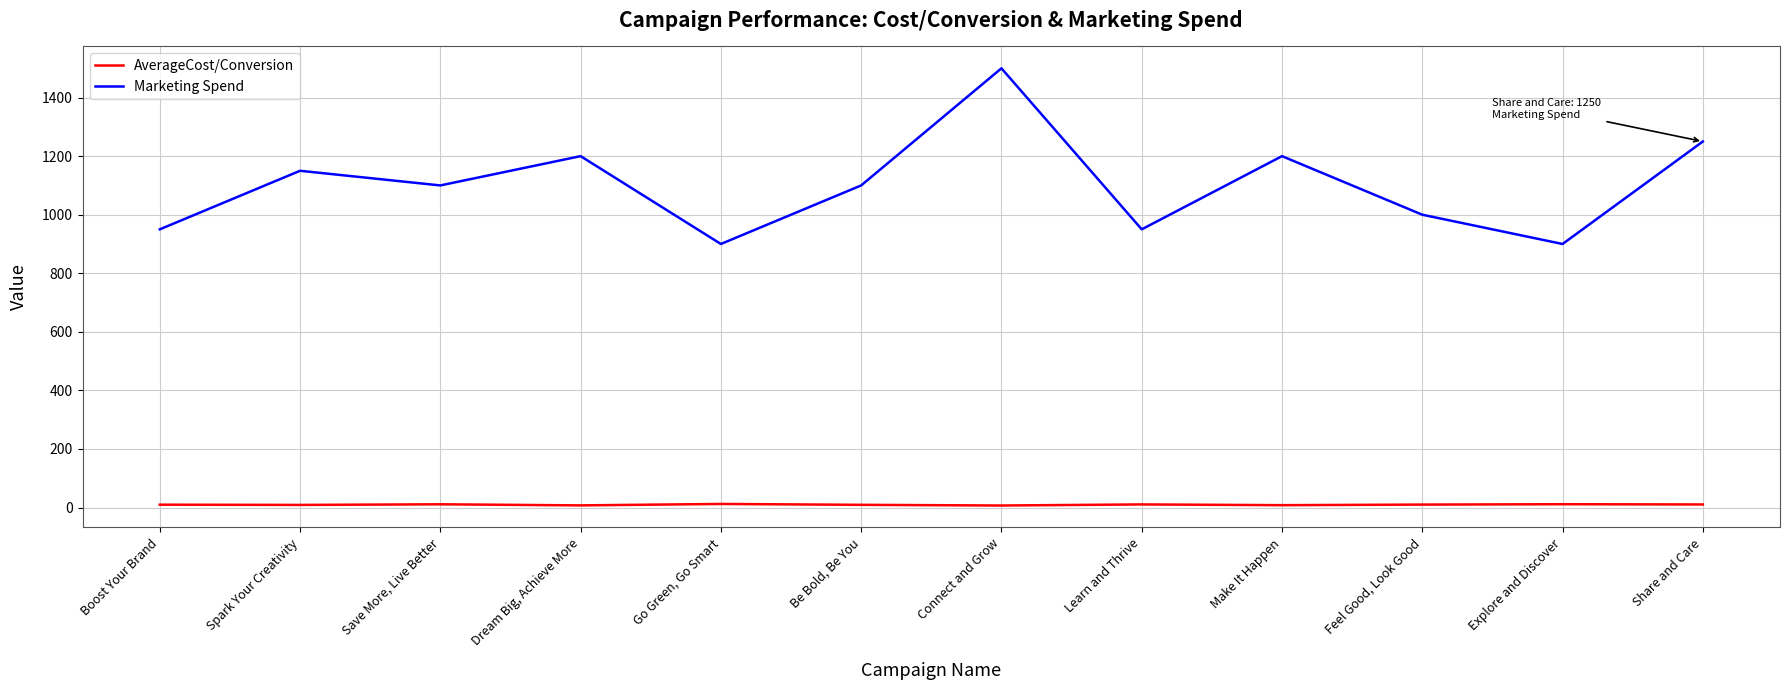

True or false: Marketing Spend has a value of 1500.0 at Connect and Grow.

True